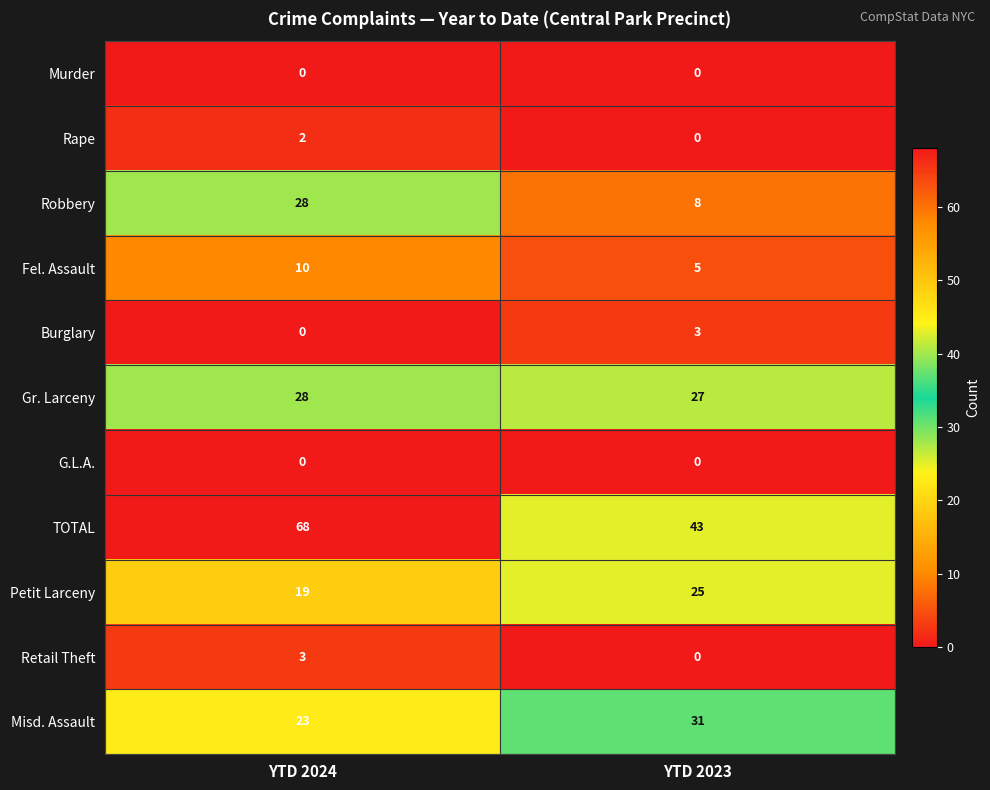

List the labels in order of Misd. Assault value, largest first.

YTD 2023, YTD 2024